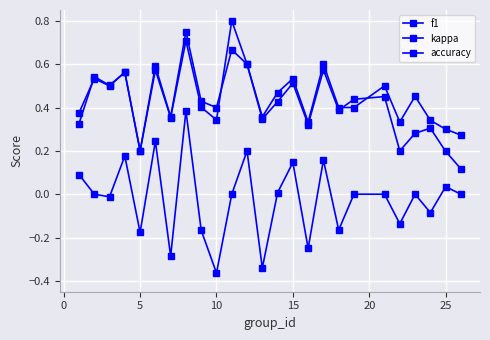

Count the number of categories in the chart.

25